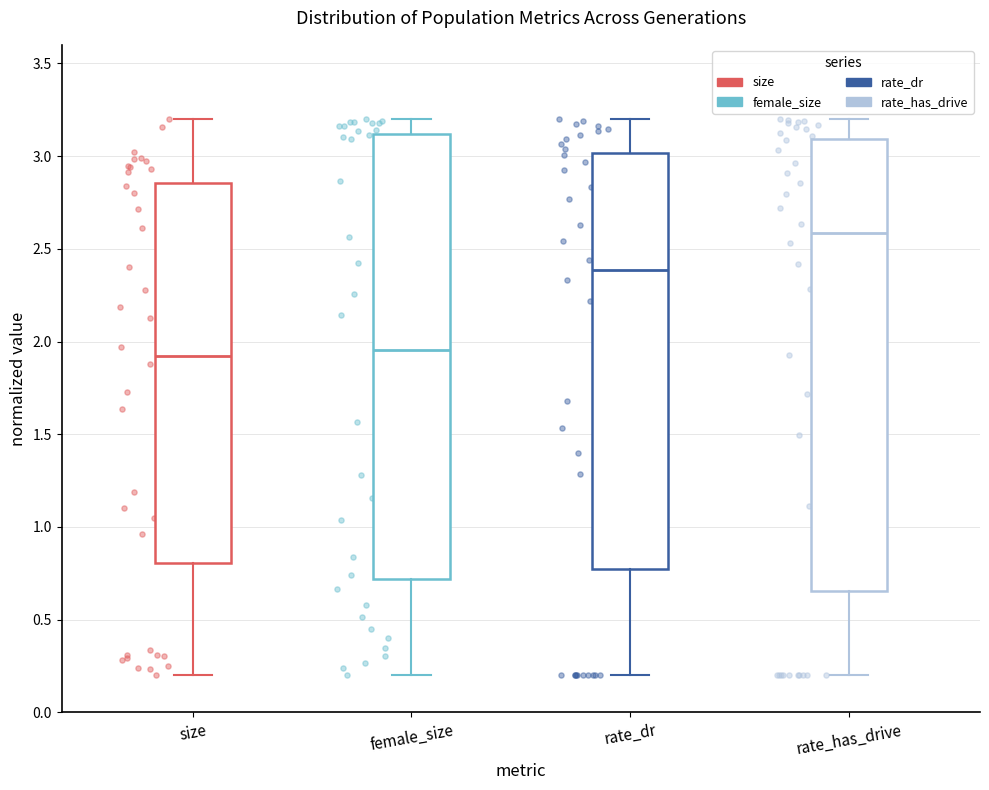

Where is the lower edge of the box for rate_dr on the y-axis? The values are not printed on the chart, so give them approximately, as read against the axis.

0.75